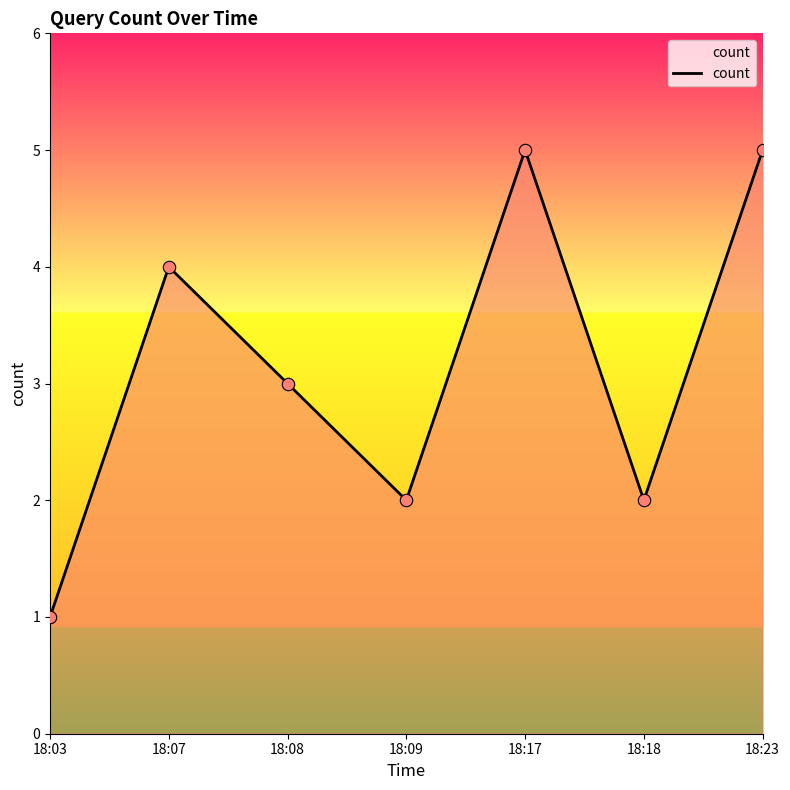

Which has a higher value, 18:08 or 18:17?

18:17